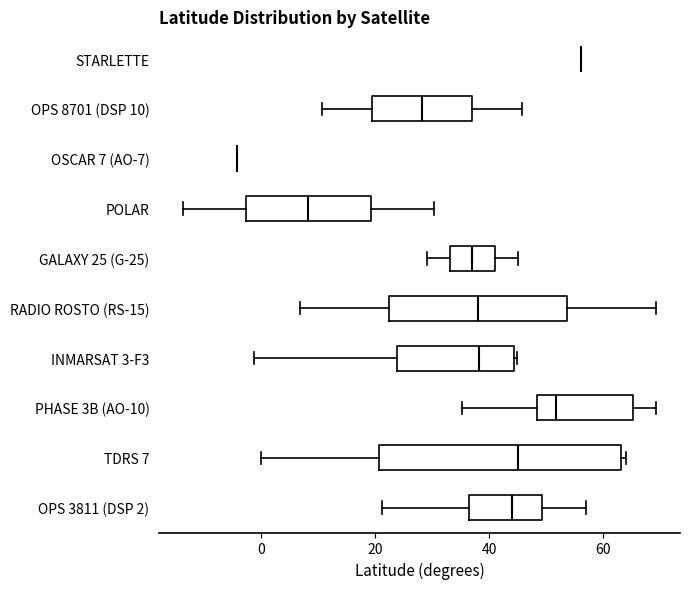

Comparing the boxes themselves (not the whiskers), which one is the widest?

TDRS 7